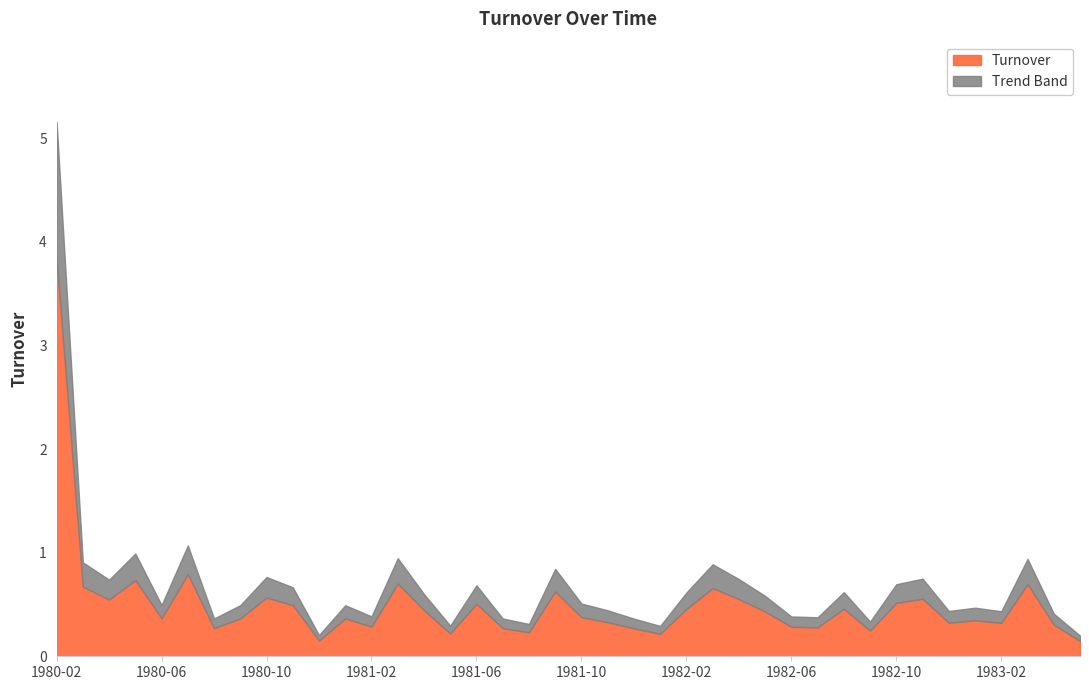

Reading left to right, what are all the values shown in this chart?

1980-02=3.8	1980-03=0.7	1980-04=0.5	1980-05=0.7	1980-06=0.4	1980-07=0.8	1980-08=0.3	1980-09=0.4	1980-10=0.6	1980-11=0.5	1980-12=0.2	1981-01=0.4	1981-02=0.3	1981-03=0.7	1981-04=0.4	1981-05=0.2	1981-06=0.5	1981-07=0.3	1981-08=0.2	1981-09=0.6	1981-10=0.4	1981-11=0.3	1981-12=0.3	1982-01=0.2	1982-02=0.5	1982-03=0.7	1982-04=0.6	1982-05=0.4	1982-06=0.3	1982-07=0.3	1982-08=0.5	1982-09=0.2	1982-10=0.5	1982-11=0.6	1982-12=0.3	1983-01=0.3	1983-02=0.3	1983-03=0.7	1983-04=0.3	1983-05=0.1